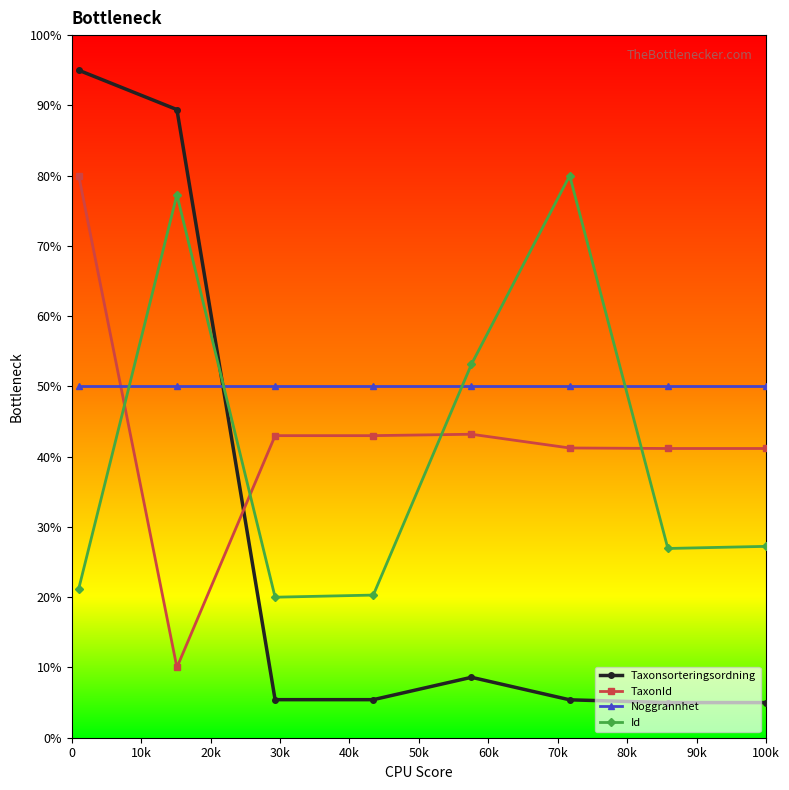

Which series has the largest total across all categories?

Noggrannhet